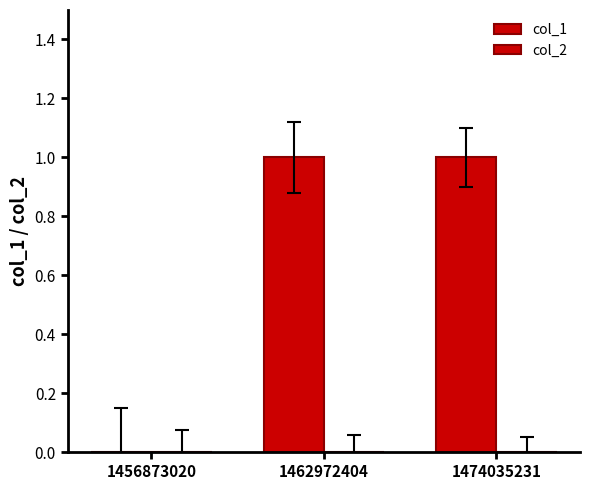

Count the number of categories in the chart.

3